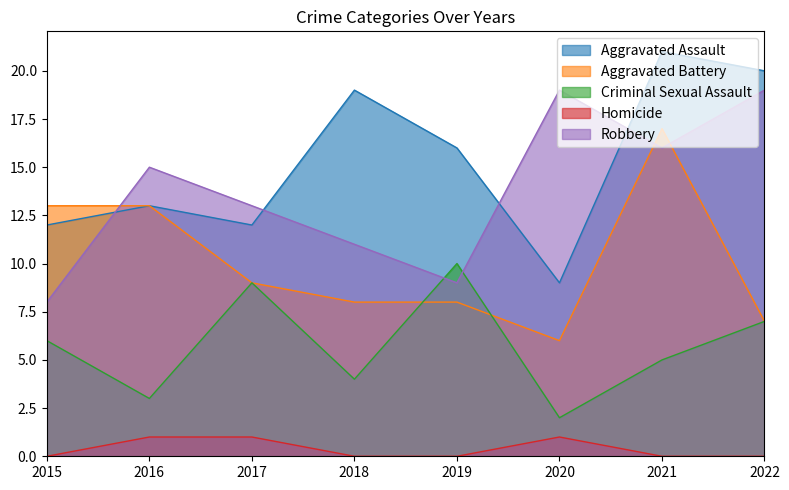

Reading left to right, extract all data points from this chart.

Aggravated Assault: 12	13	12	19	16	9	21	20
Aggravated Battery: 13	13	9	8	8	6	17	7
Criminal Sexual Assault: 6	3	9	4	10	2	5	7
Homicide: 0	1	1	0	0	1	0	0
Robbery: 8	15	13	11	9	19	16	19